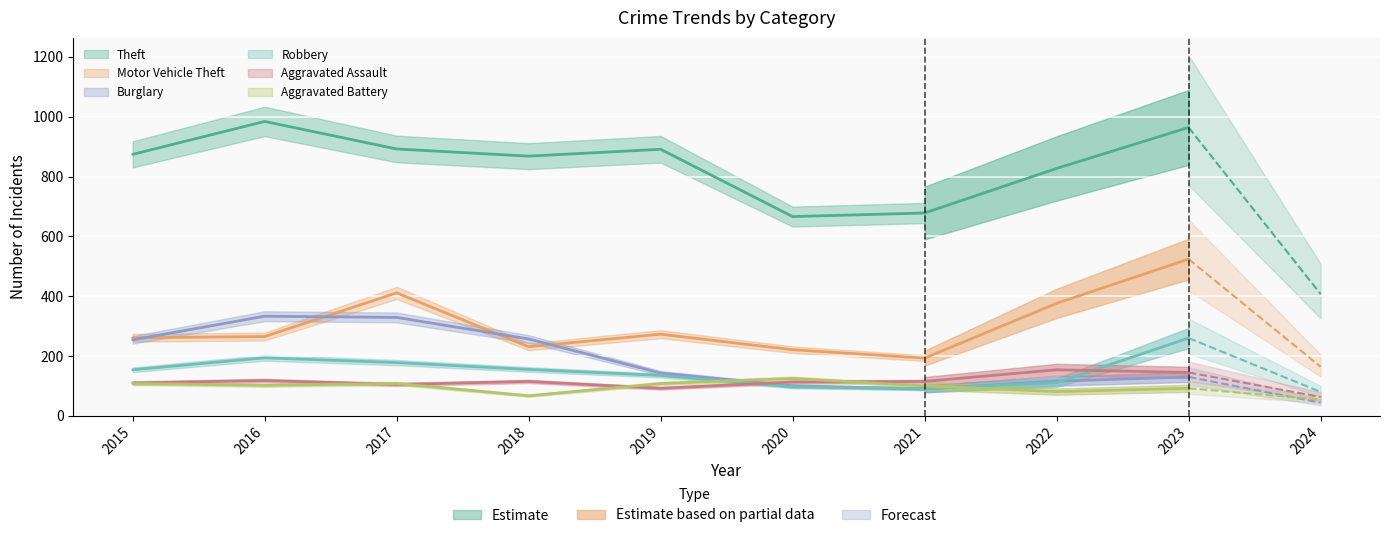

Reading left to right, extract all data points from this chart.

Theft: 2015=874	2016=984	2017=892	2018=868	2019=891	2020=666	2021=678	2022=827	2023=964	2024=407
Motor Vehicle Theft: 2015=261	2016=265	2017=411	2018=231	2019=273	2020=221	2021=193	2022=376	2023=524	2024=164
Burglary: 2015=254	2016=333	2017=329	2018=257	2019=143	2020=100	2021=90	2022=116	2023=130	2024=44
Robbery: 2015=154	2016=194	2017=178	2018=155	2019=135	2020=97	2021=91	2022=111	2023=260	2024=80
Aggravated Assault: 2015=110	2016=118	2017=105	2018=115	2019=92	2020=113	2021=115	2022=154	2023=145	2024=63
Aggravated Battery: 2015=108	2016=102	2017=108	2018=67	2019=108	2020=125	2021=100	2022=81	2023=92	2024=55